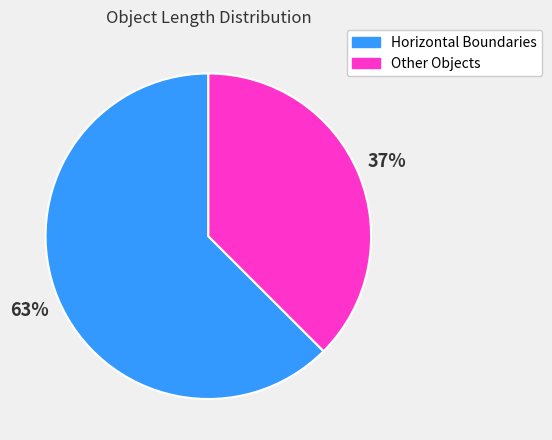

To the nearest percent, what is the average slice percentage?

50%